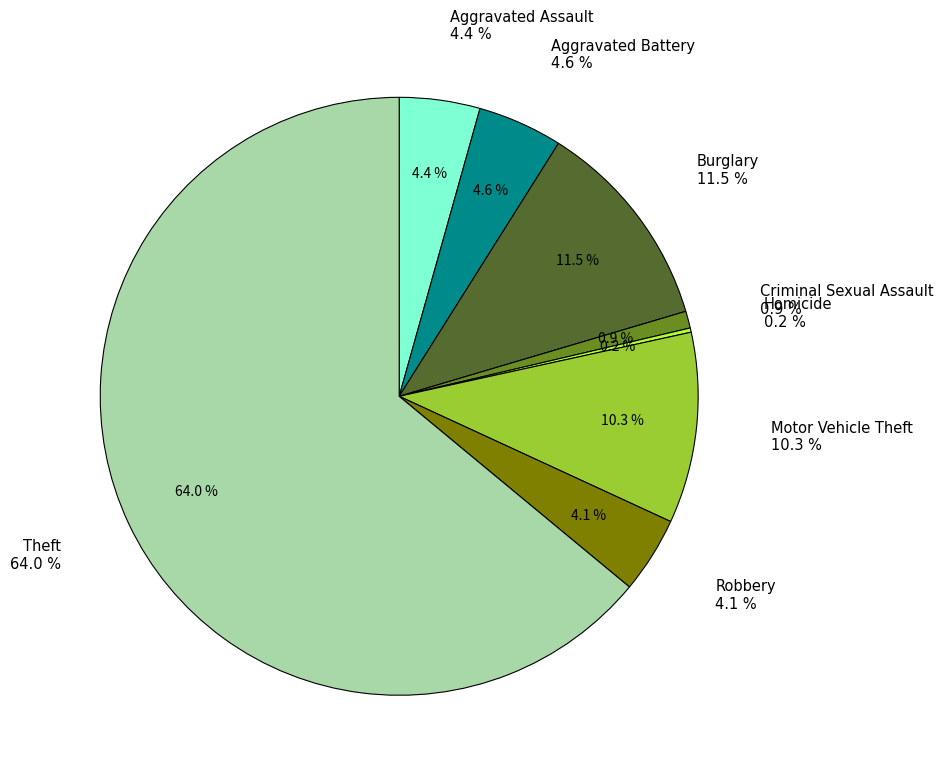

Does any single category account for the majority?

Yes